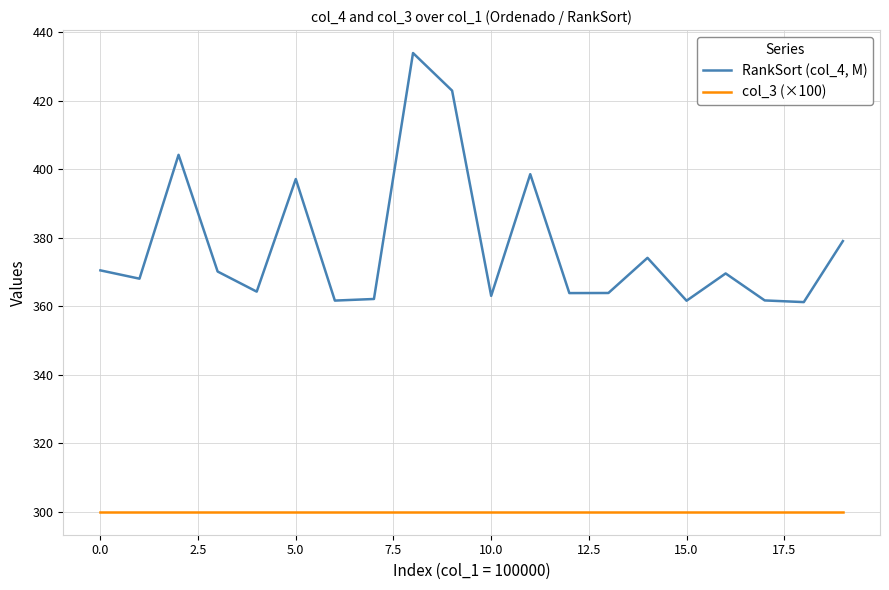

Which series has the widest spread of values?

RankSort (col_4, M)